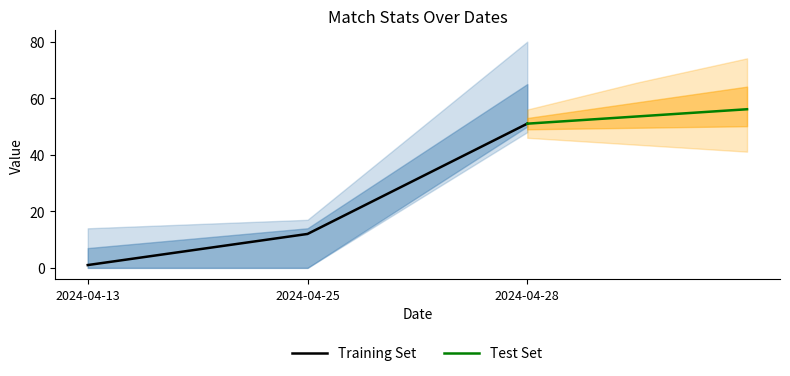

Which series has the largest range (max minus min)?

Training Set